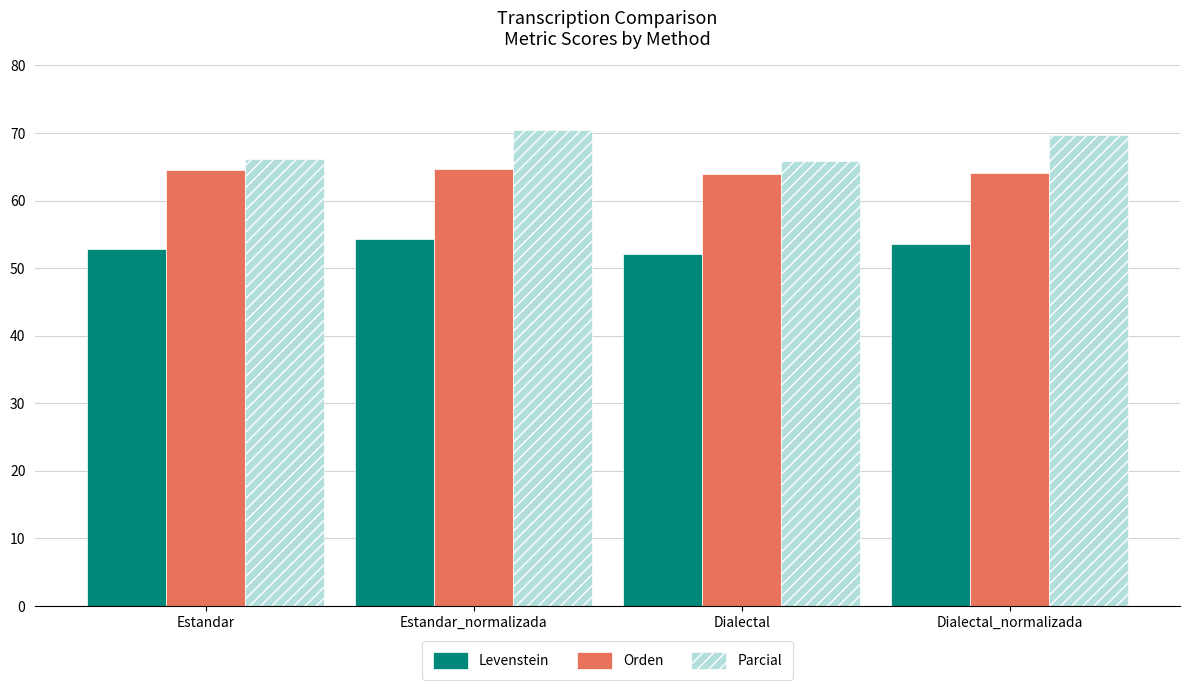

At how many categories does at least one series exceed 57?

4